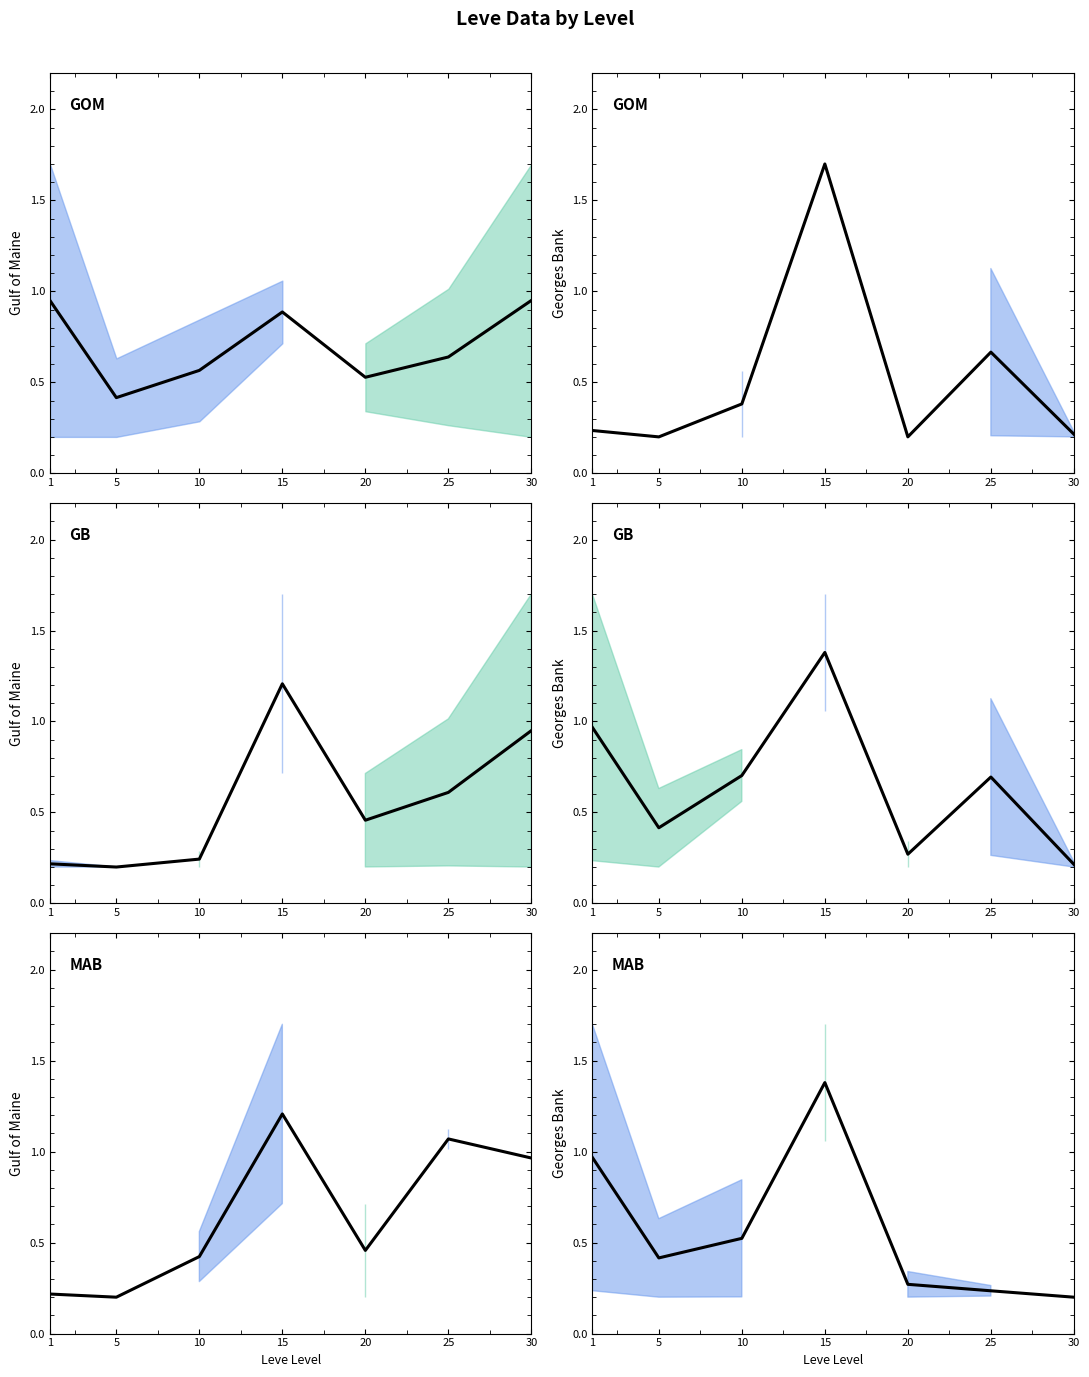

List the labels in order of value, largest first.

15, 1, 10, 5, 20, 25, 30